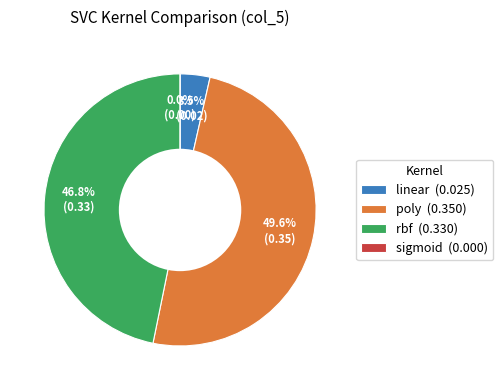

What percentage is the poly slice, to the nearest percent?

50%